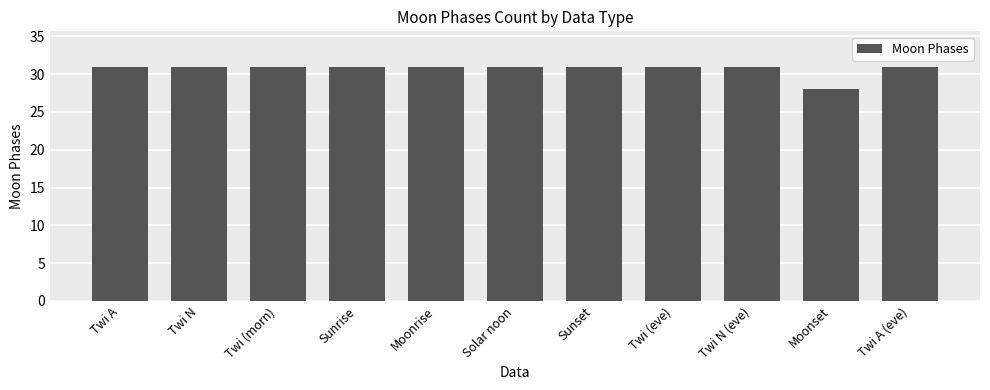

Reading left to right, transcribe all the data shown in this chart.

31	31	31	31	31	31	31	31	31	28	31